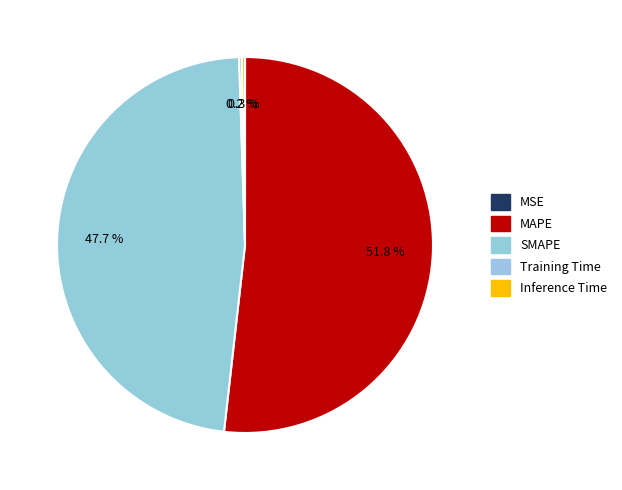

How many segments does this pie chart have?

5